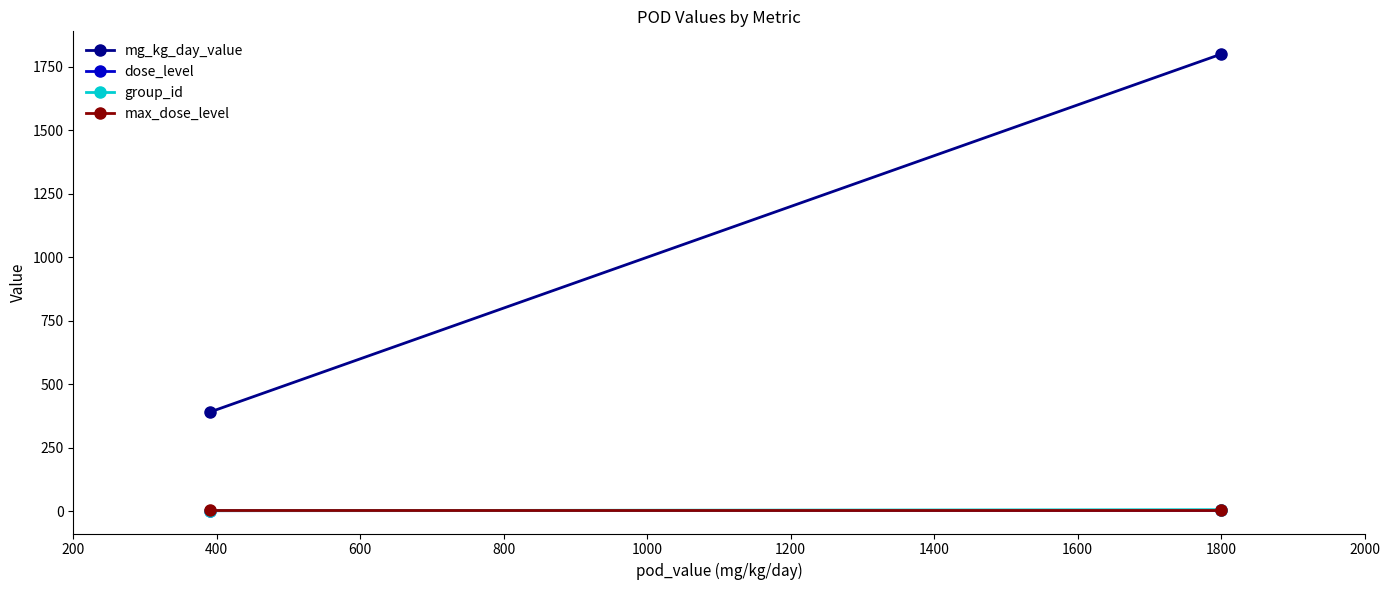

How many series are shown in this chart?

4